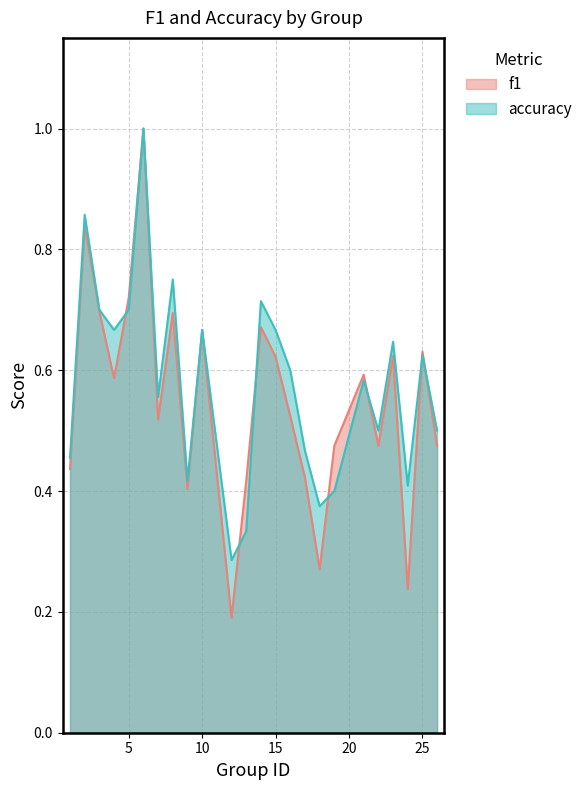

At 23, list the series in order from largest to smallest.

accuracy, f1